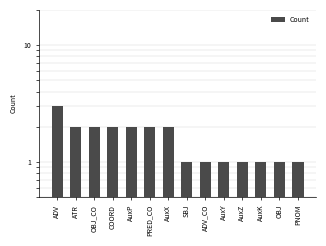

What is the greatest value displayed?

3